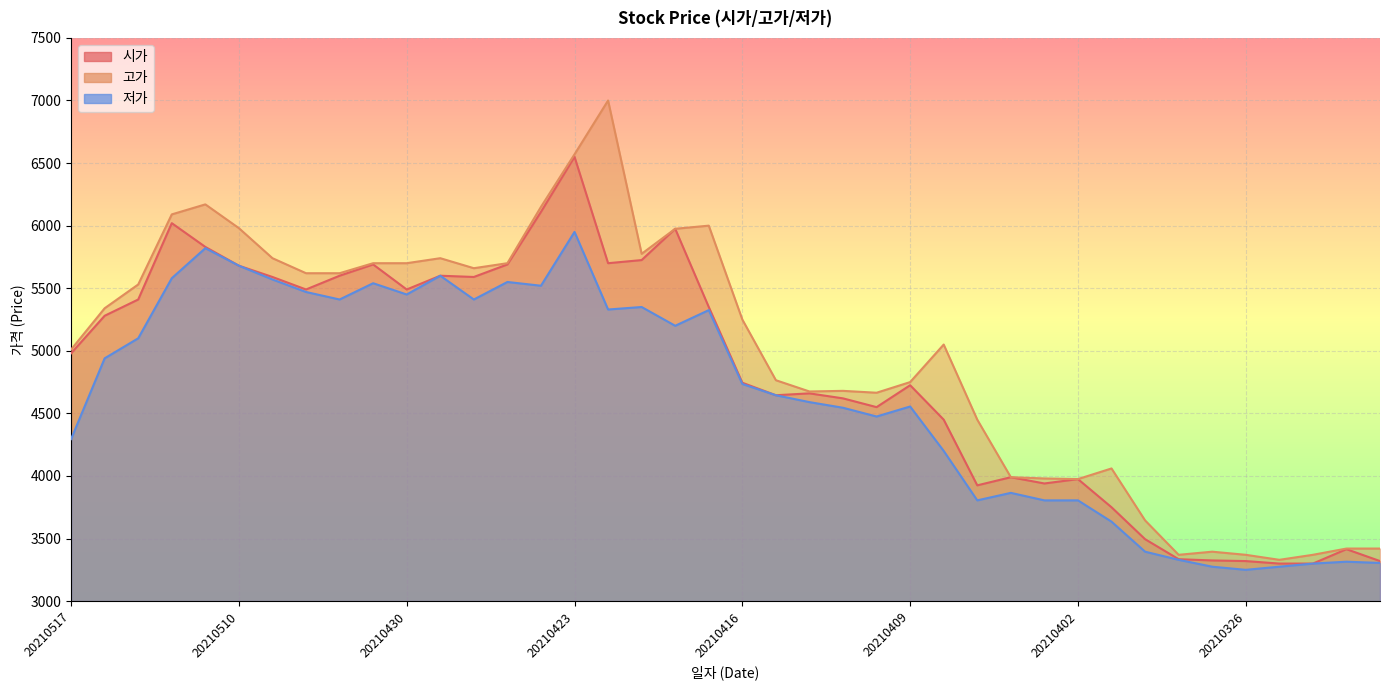

What is the difference between the maximum and minimum values in the 시가 series?

3250